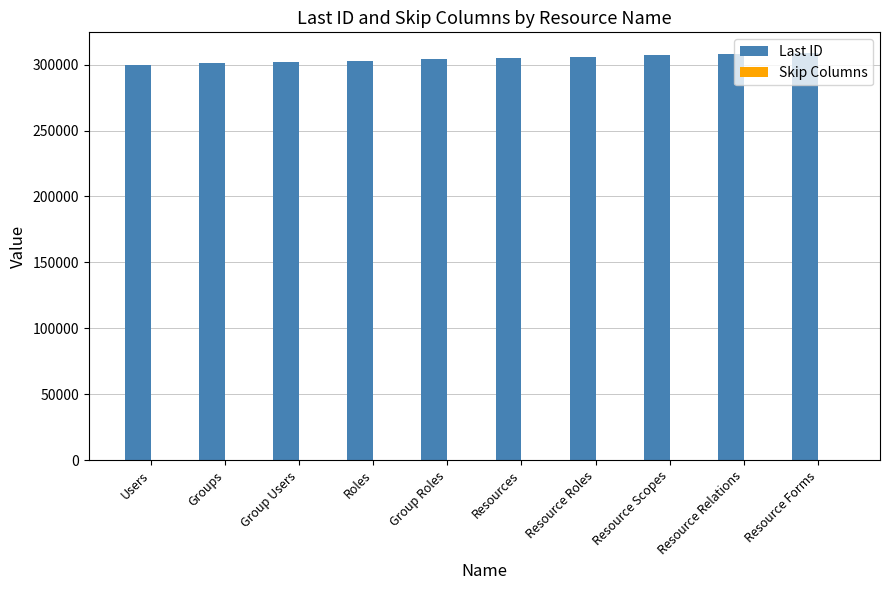

What is the total value across all series at Resource Relations?

308106